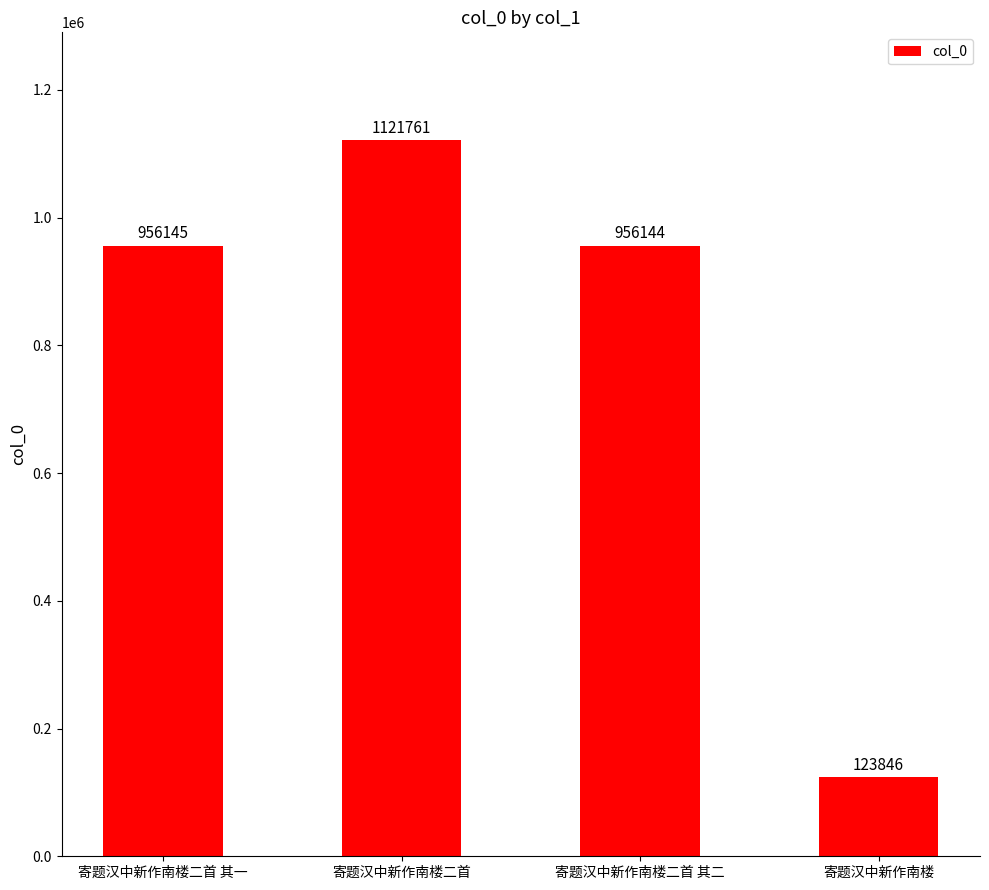

Reading right to left, list all the values displayed in this chart.

寄题汉中新作南楼=123846	寄题汉中新作南楼二首 其二=956144	寄题汉中新作南楼二首=1121761	寄题汉中新作南楼二首 其一=956145